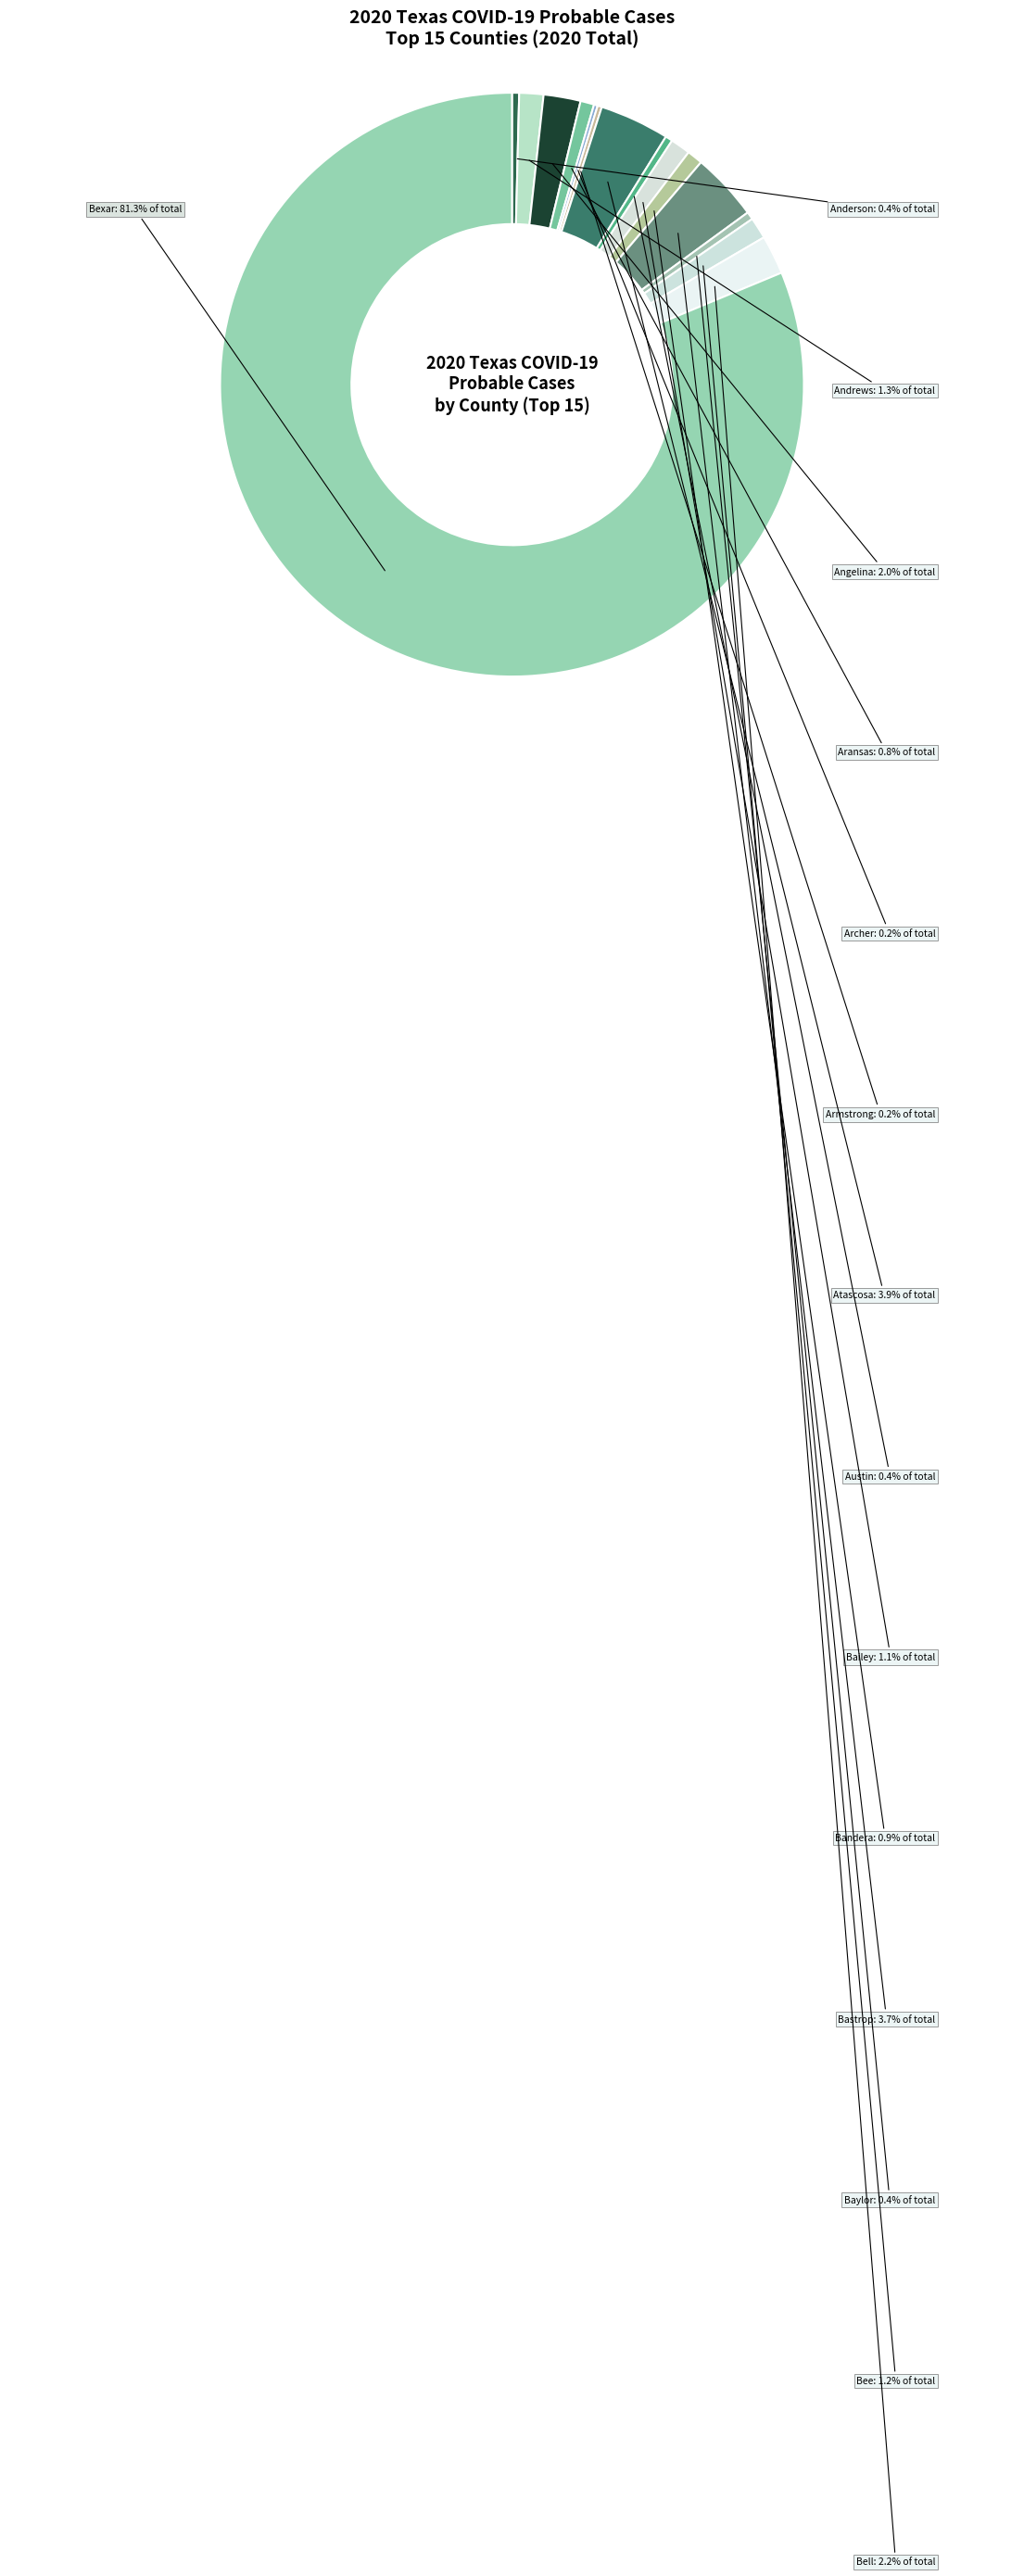

To the nearest percent, what is the combined percentage of Atascosa and Bailey?

5%